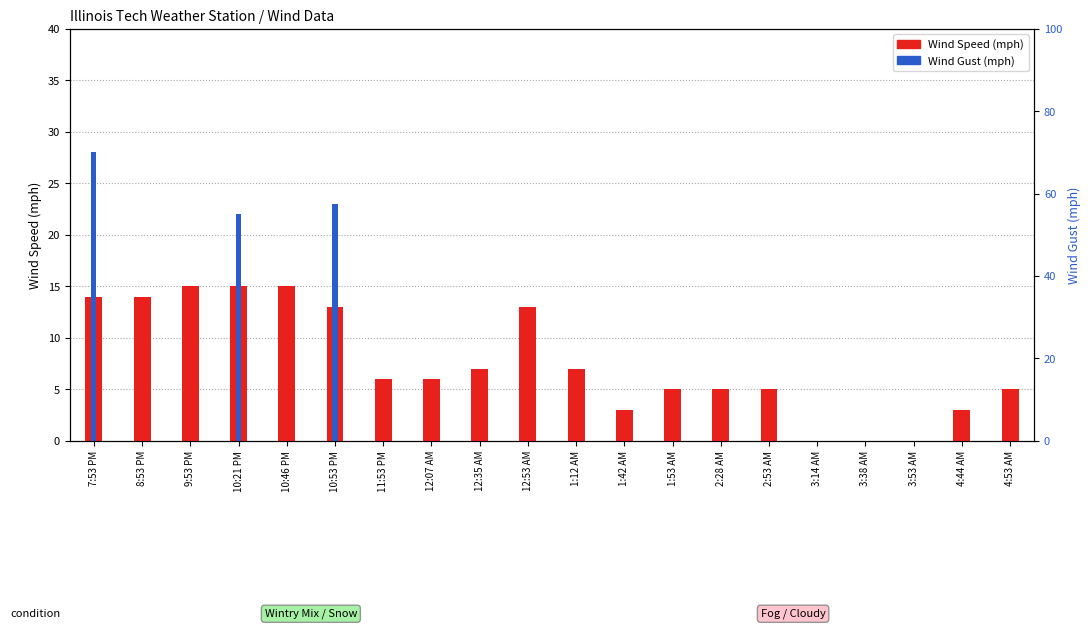

Reading left to right, extract all data points from this chart.

Wind Speed: 14	14	15	15	15	13	6	6	7	13	7	3	5	5	5	0	0	0	3	5
Wind Gust: 28	0	0	22	0	23	0	0	0	0	0	0	0	0	0	0	0	0	0	0